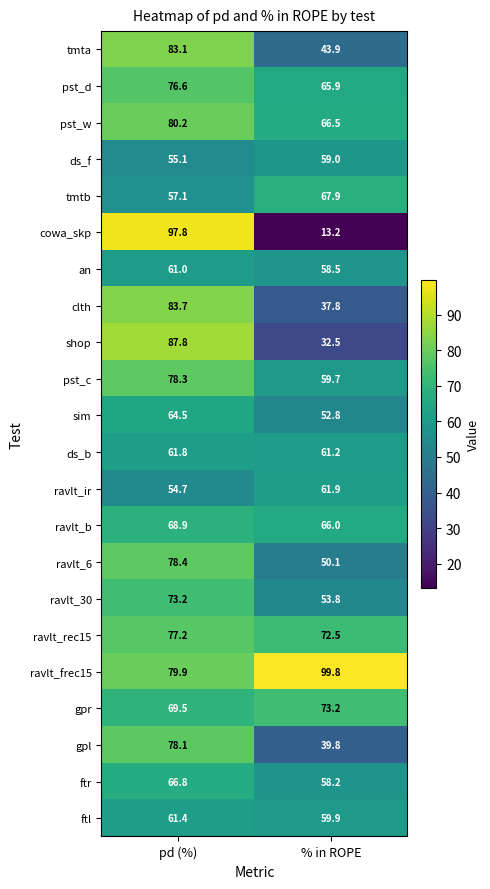

Is the value of ravlt_frec15 at pd (%) greater than the value of gpl at pd (%)?

Yes